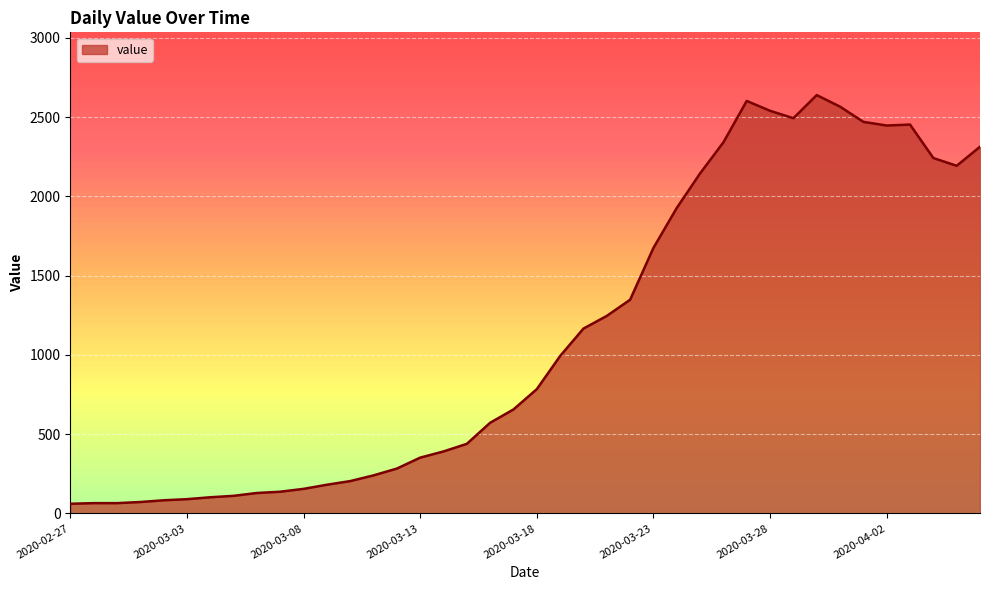

What is the smallest value displayed?

61